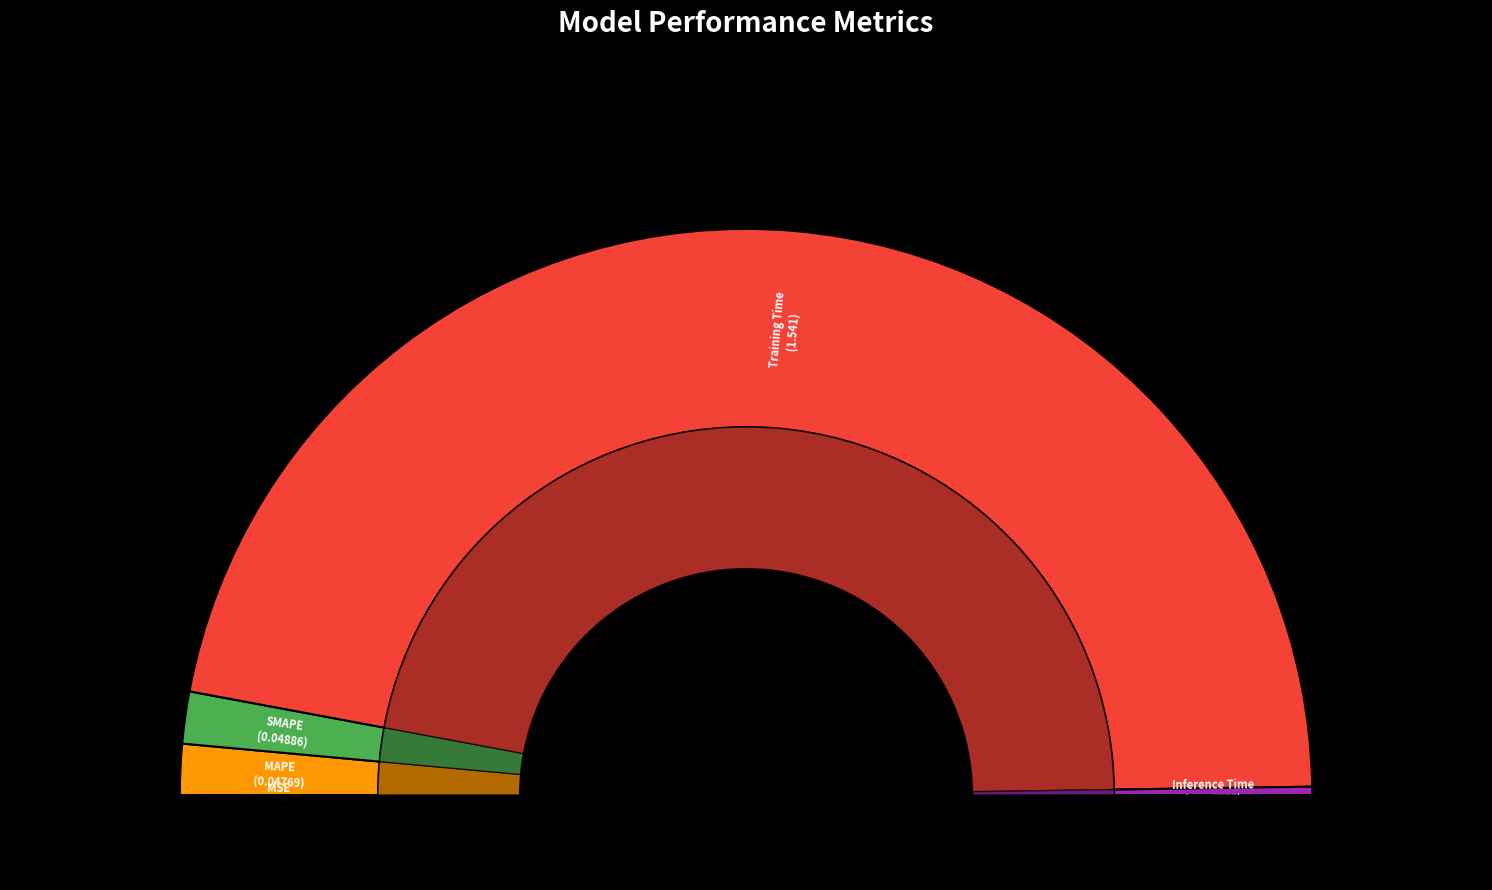

To the nearest percent, what is the combined percentage of MAPE and Training Time?

97%